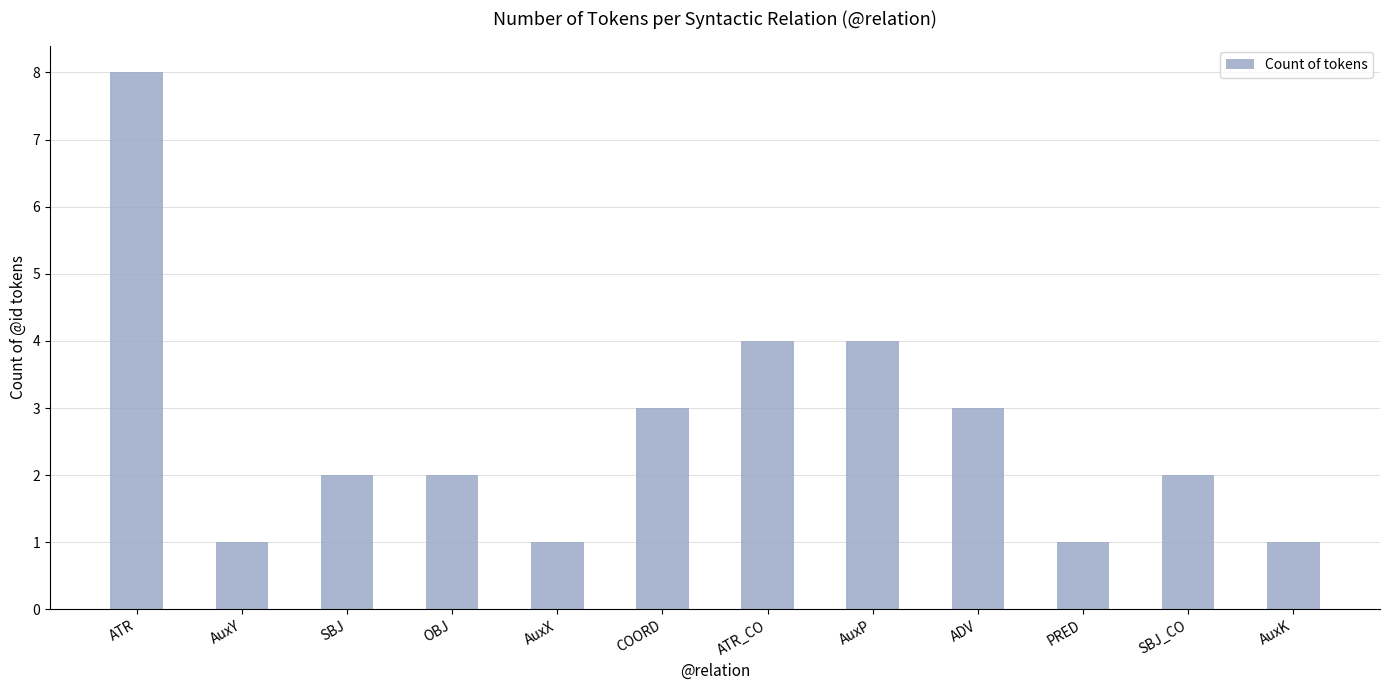

What is the approximate value at ADV?

3